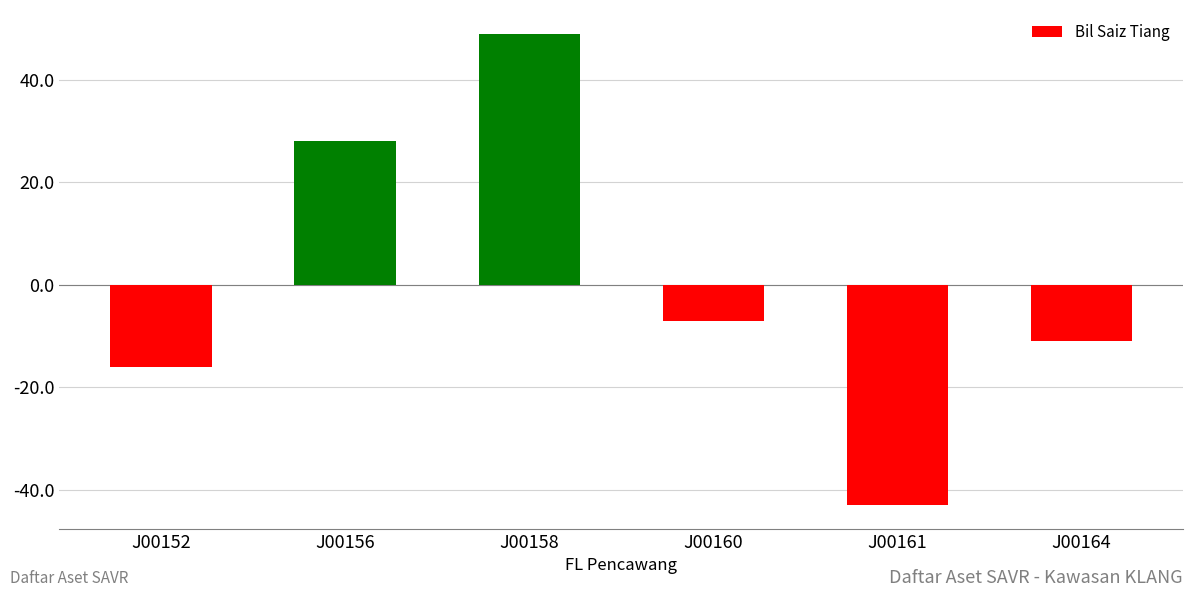

How many positive values are there?

2